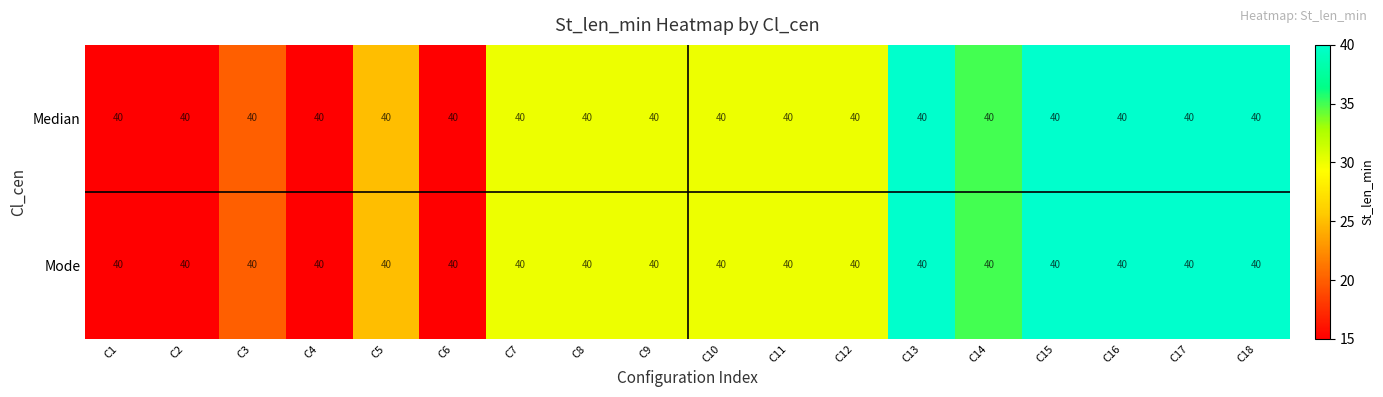

Which series has the largest total across all categories?

Median